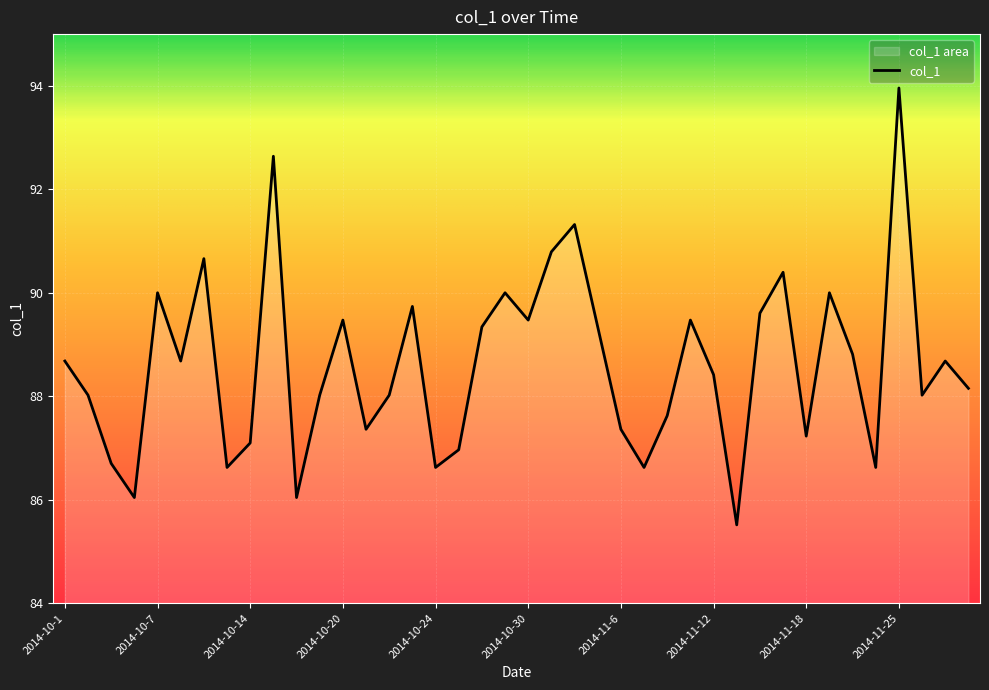

Reading right to left, transcribe all the data shown in this chart.

2014-11-28=88.2	2014-11-27=88.7	2014-11-26=88.0	2014-11-25=94.0	2014-11-21=86.6	2014-11-20=88.8	2014-11-19=90.0	2014-11-18=87.2	2014-11-17=90.4	2014-11-14=89.6	2014-11-13=85.5	2014-11-12=88.4	2014-11-11=89.5	2014-11-10=87.6	2014-11-7=86.6	2014-11-6=87.4	2014-11-5=89.3	2014-11-4=91.3	2014-10-31=90.8	2014-10-30=89.5	2014-10-29=90.0	2014-10-28=89.3	2014-10-27=87.0	2014-10-24=86.6	2014-10-23=89.7	2014-10-22=88.0	2014-10-21=87.4	2014-10-20=89.5	2014-10-17=88.0	2014-10-16=86.0	2014-10-15=92.6	2014-10-14=87.1	2014-10-10=86.6	2014-10-9=90.7	2014-10-8=88.7	2014-10-7=90.0	2014-10-6=86.0	2014-10-3=86.7	2014-10-2=88.0	2014-10-1=88.7